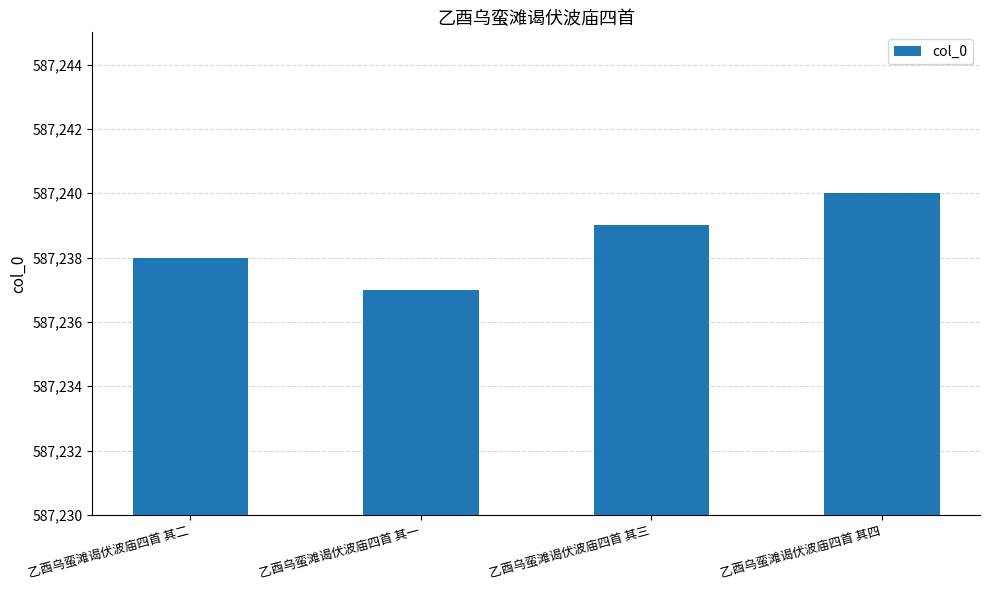

The chart shows a value of 291620 at 乙酉乌蛮滩谒伏波庙四首 其三. True or false?

False